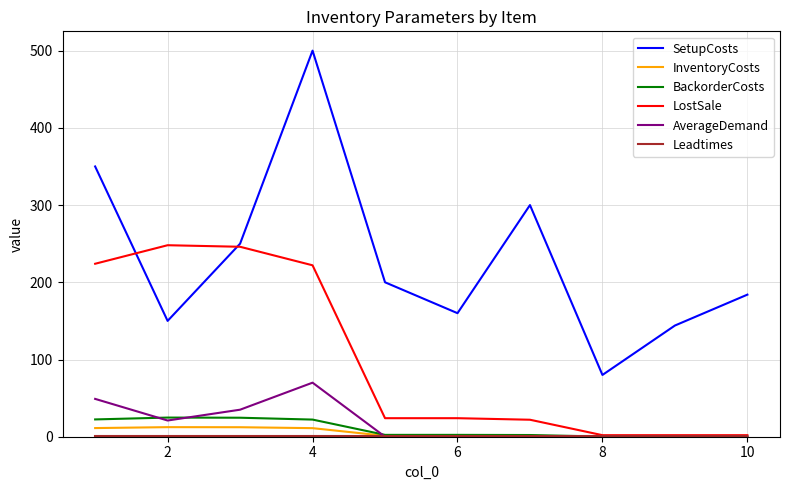

What is the maximum value shown in the chart?

500.0